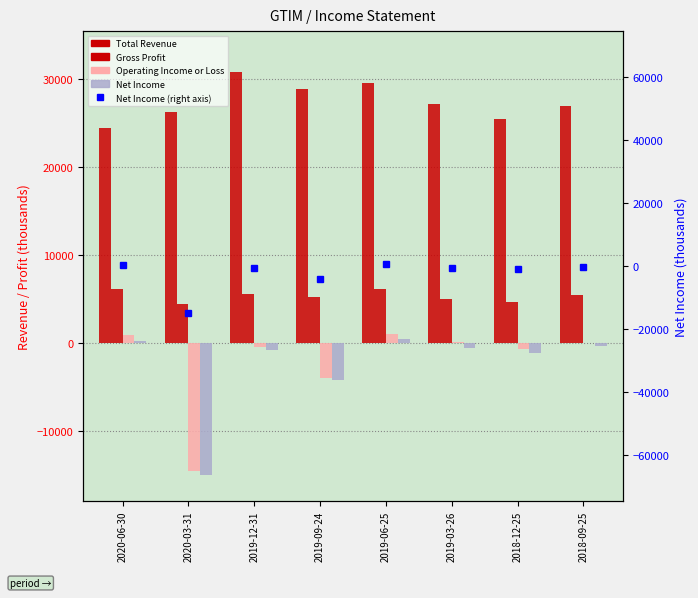

Is the value of Total Revenue at 2018-12-25 greater than the value of Gross Profit at 2020-06-30?

Yes